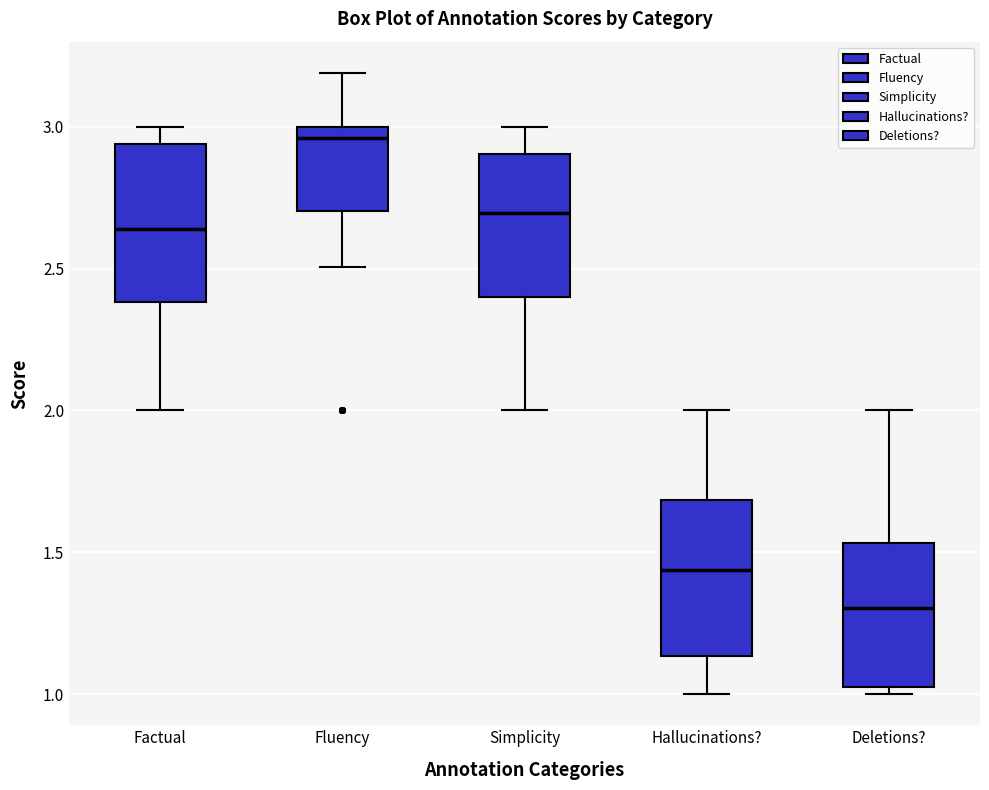

Reading left to right, read every box against the y-axis: the position of its median line, the range the box covers, and the ends of its whiskers. The values are not printed on the chart, so give them approximately, as read against the axis.

Factual: median 2.65, box 2.40 to 2.95, whiskers 2.00 to 3.00
Fluency: median 2.95, box 2.70 to 3.00, whiskers 2.50 to 3.20
Simplicity: median 2.70, box 2.40 to 2.90, whiskers 2.00 to 3.00
Hallucinations?: median 1.45, box 1.15 to 1.70, whiskers 1.00 to 2.00
Deletions?: median 1.30, box 1.05 to 1.55, whiskers 1.00 to 2.00